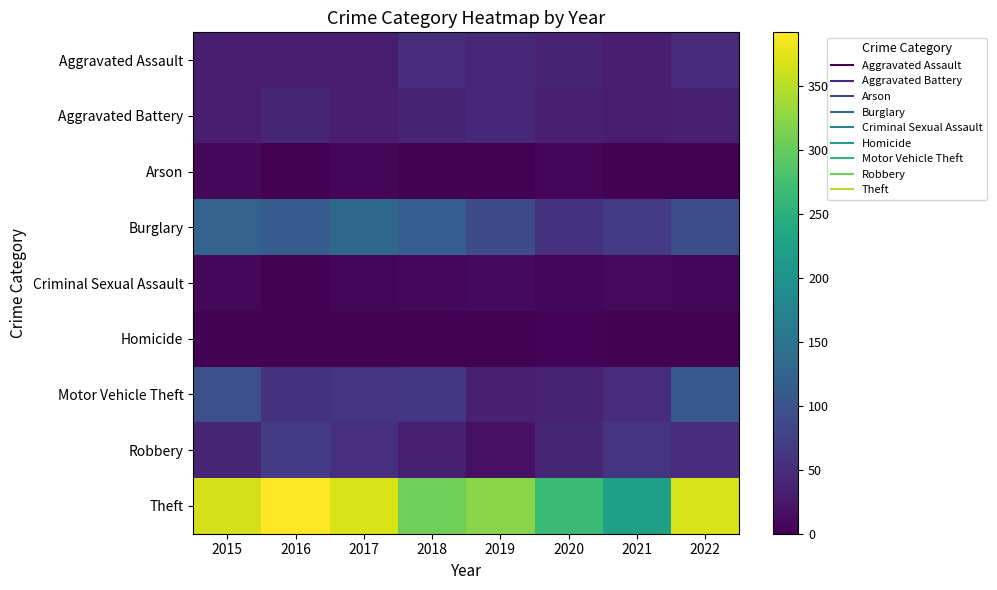

Which series has the largest range (max minus min)?

Theft